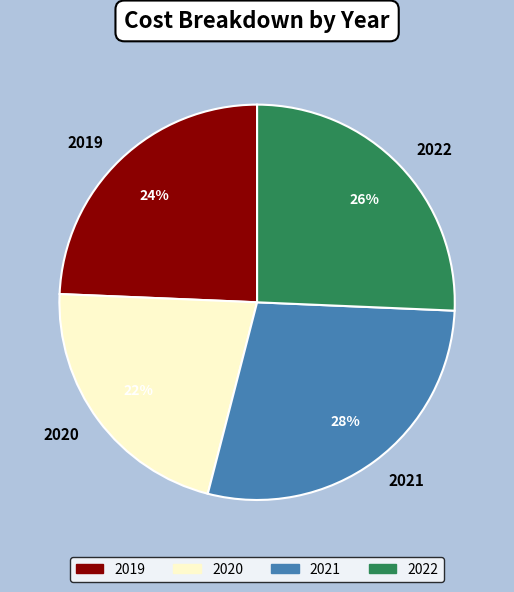

To the nearest percent, what is the average slice percentage?

25%